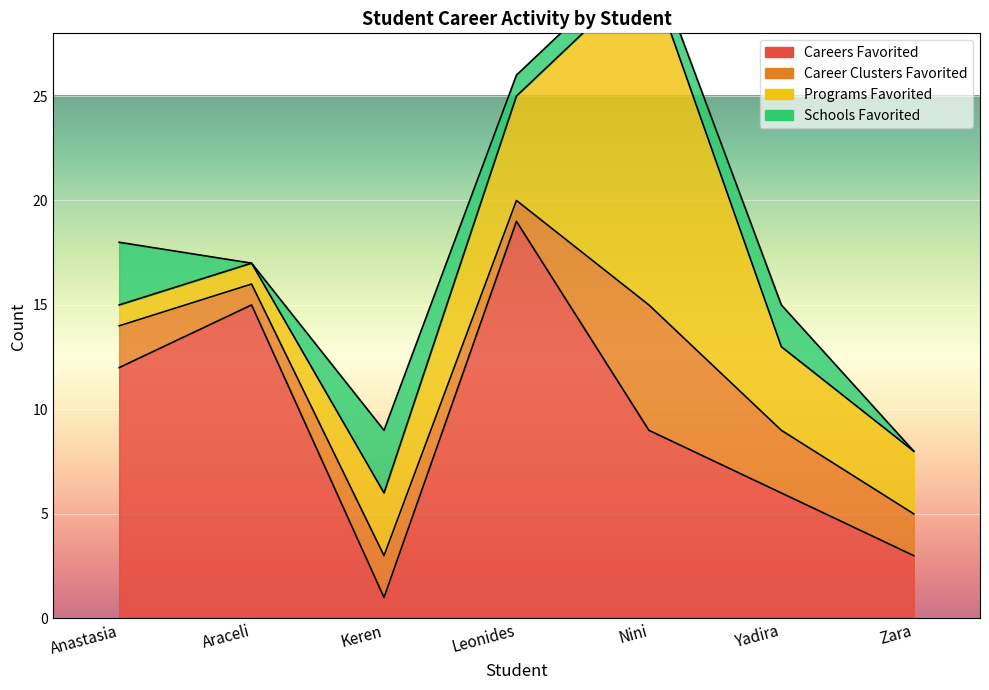

What is the value of the Programs Favorited point at the 6th from the left?

4